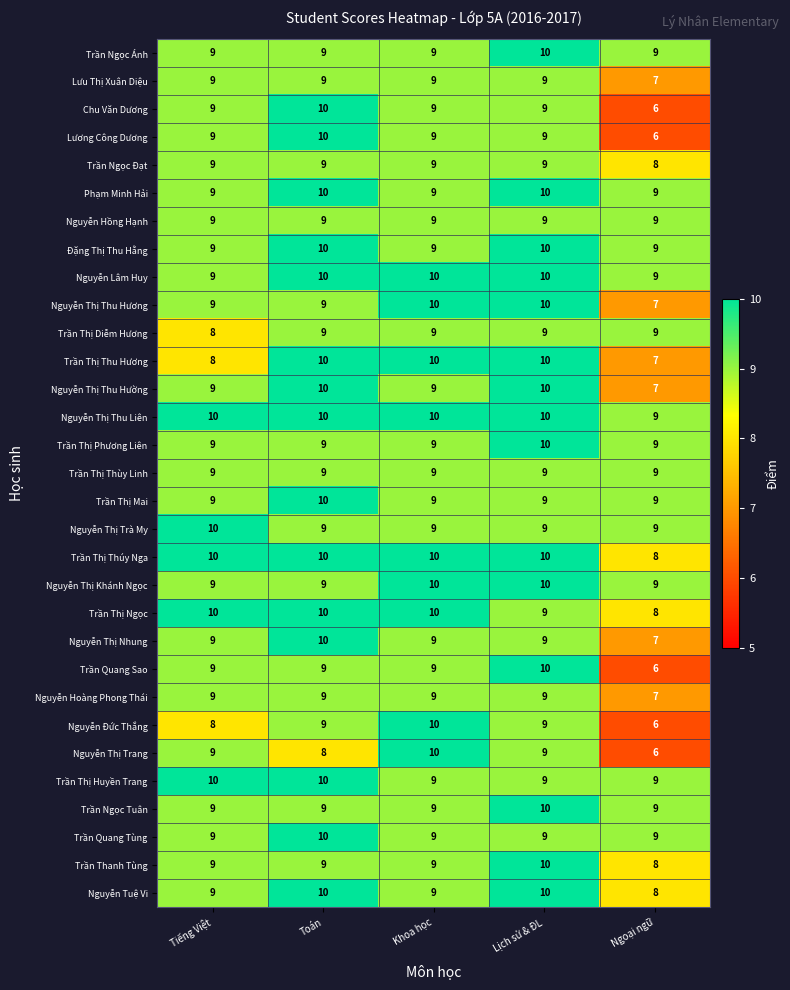

True or false: Trần Thị Ngọc has a value of 5 at Khoa học.

False